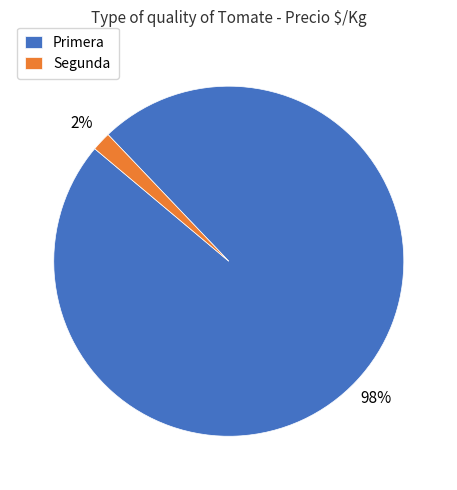

Is the sum of Segunda and Primera greater than half?

Yes